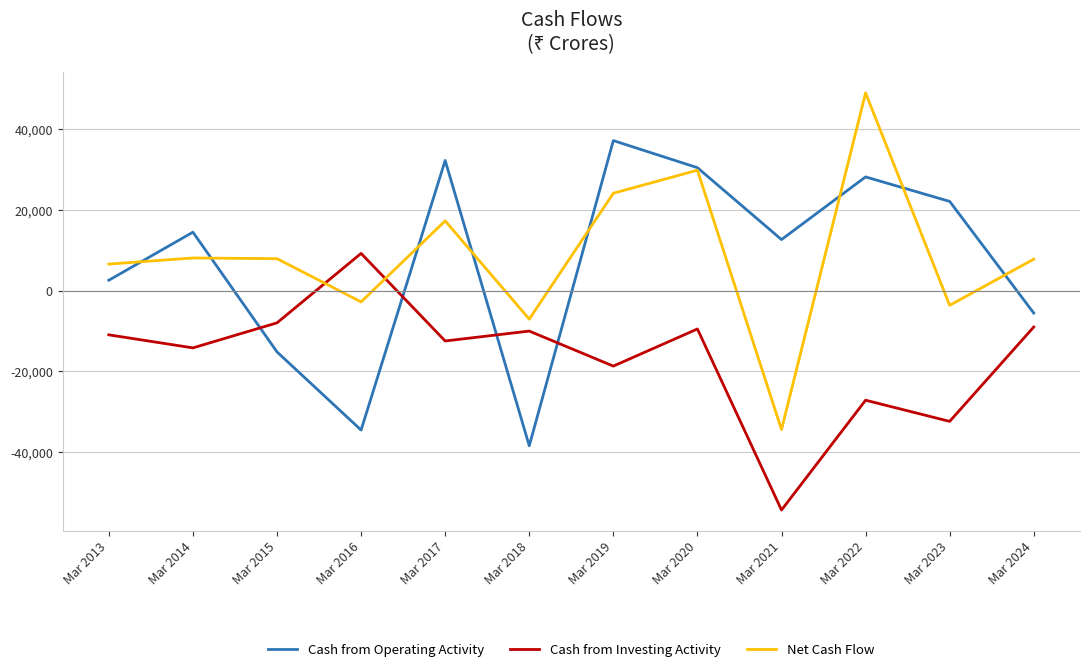

What is the difference between the maximum and minimum values in the Cash from Operating Activity series?

75515